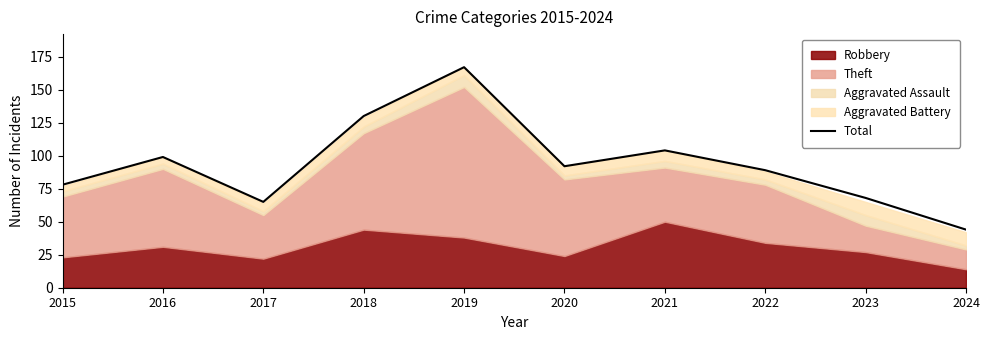

List the labels in order of value, largest first.

2019, 2018, 2021, 2016, 2020, 2022, 2015, 2023, 2017, 2024